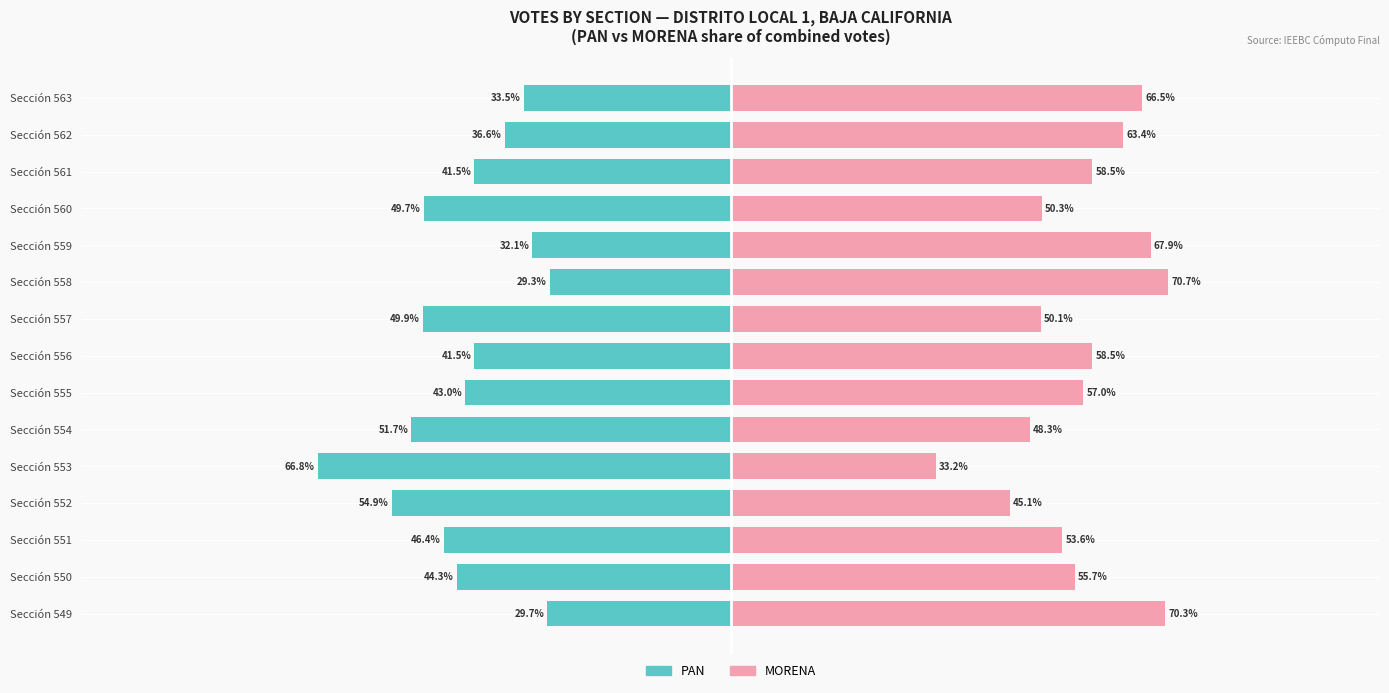

The MORENA series shows 30.7 at Sección 552. True or false?

False